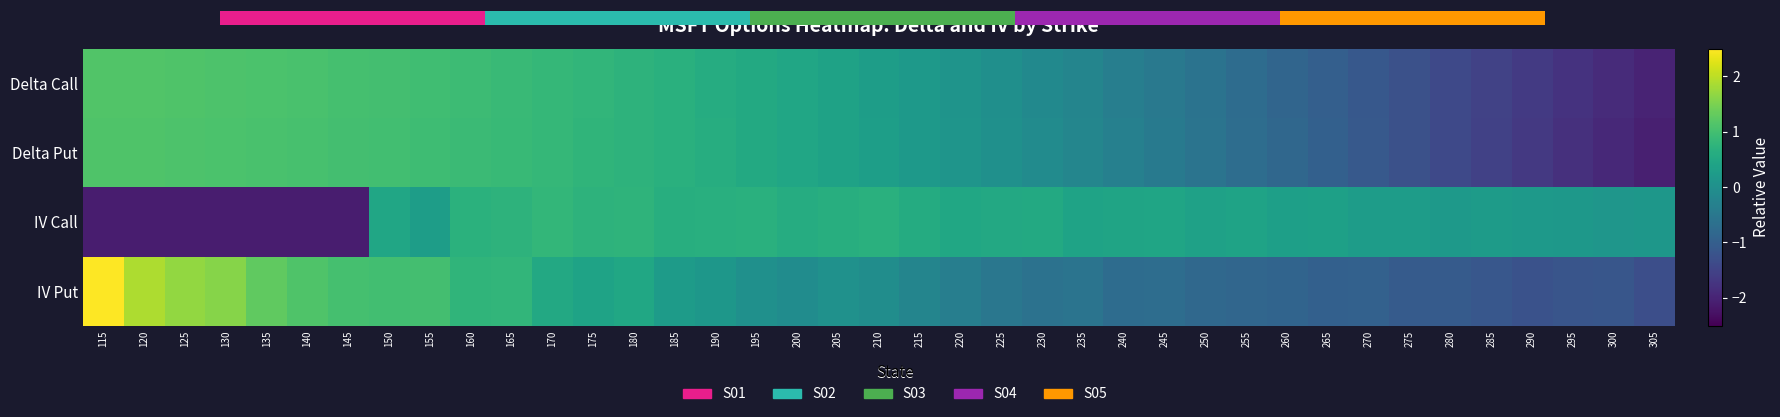

What is the difference between the maximum and minimum values in the IV Call series?

2.9